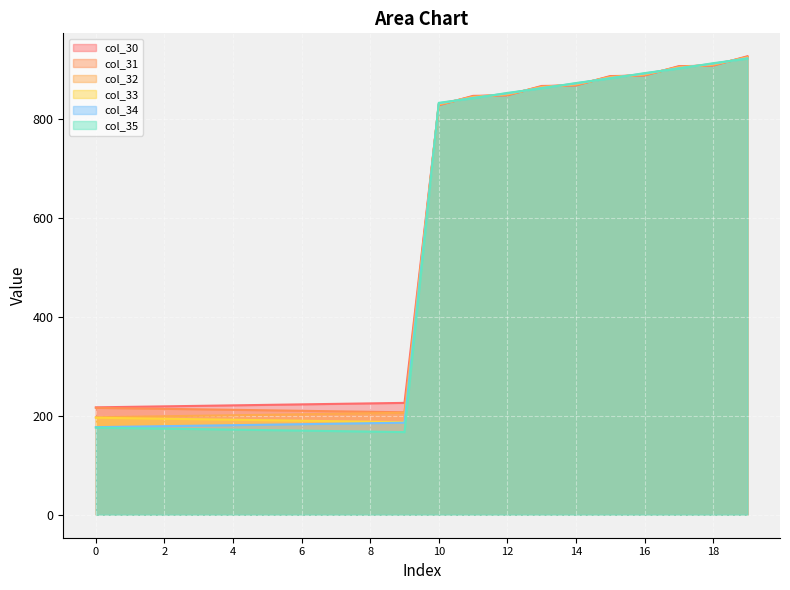

Reading right to left, transcribe all the data shown in this chart.

col_30: 19=926.0	18=907.0	17=906.0	16=887.0	15=886.0	14=867.0	13=866.0	12=847.0	11=846.0	10=827.0	9=226.0	8=225.0	7=224.0	6=223.0	5=222.0	4=221.0	3=220.0	2=219.0	1=218.0	0=217.0
col_31: 19=925.0	18=908.0	17=905.0	16=888.0	15=885.0	14=868.0	13=865.0	12=848.0	11=845.0	10=828.0	9=207.0	8=208.0	7=209.0	6=210.0	5=211.0	4=212.0	3=213.0	2=214.0	1=215.0	0=216.0
col_32: 19=924.0	18=909.0	17=904.0	16=889.0	15=884.0	14=869.0	13=864.0	12=849.0	11=844.0	10=829.0	9=206.0	8=205.0	7=204.0	6=203.0	5=202.0	4=201.0	3=200.0	2=199.0	1=198.0	0=197.0
col_33: 19=923.0	18=910.0	17=903.0	16=890.0	15=883.0	14=870.0	13=863.0	12=850.0	11=843.0	10=830.0	9=187.0	8=188.0	7=189.0	6=190.0	5=191.0	4=192.0	3=193.0	2=194.0	1=195.0	0=196.0
col_34: 19=922.0	18=911.0	17=902.0	16=891.0	15=882.0	14=871.0	13=862.0	12=851.0	11=842.0	10=831.0	9=186.0	8=185.0	7=184.0	6=183.0	5=182.0	4=181.0	3=180.0	2=179.0	1=178.0	0=177.0
col_35: 19=921.0	18=912.0	17=901.0	16=892.0	15=881.0	14=872.0	13=861.0	12=852.0	11=841.0	10=832.0	9=167.0	8=168.0	7=169.0	6=170.0	5=171.0	4=172.0	3=173.0	2=174.0	1=175.0	0=176.0